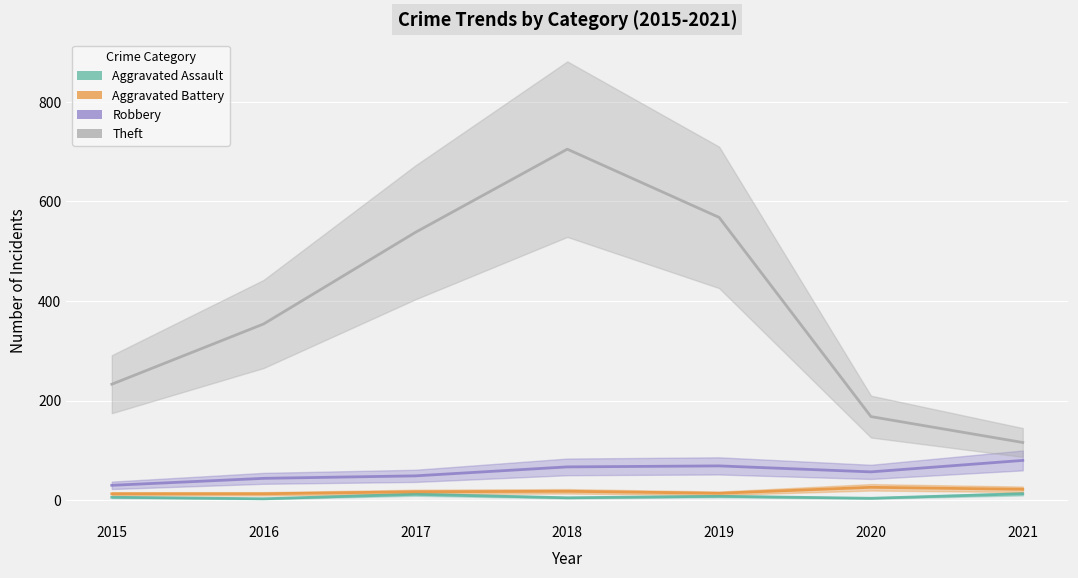

What is the greatest value displayed?

705